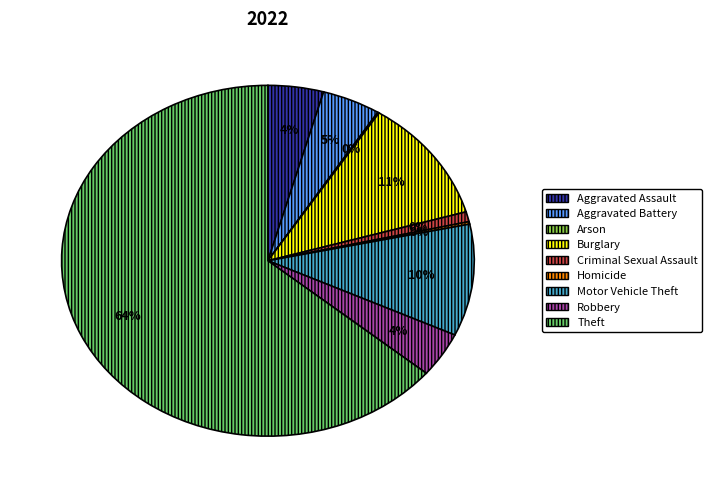

How much of the chart is everything except Motor Vehicle Theft?

89.7%